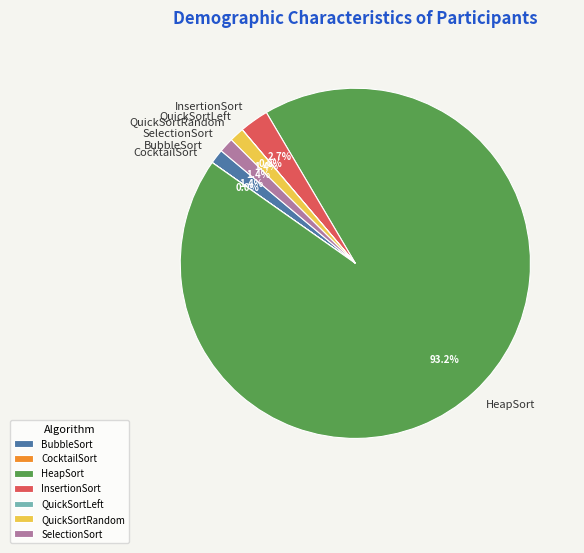

To the nearest percent, what is the combined percentage of HeapSort and BubbleSort?

95%